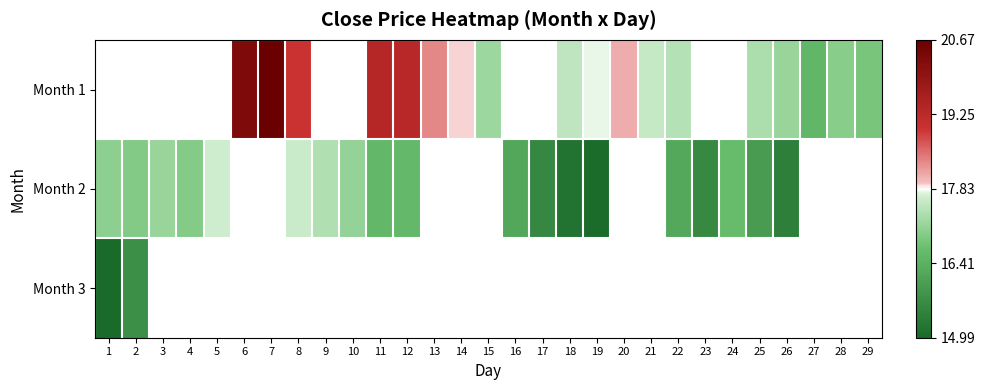

Rank the categories by Month 3 value from highest to lowest.

2, 3, 4, 5, 6, 7, 8, 9, 10, 11, 12, 13, 14, 15, 16, 17, 18, 19, 20, 21, 22, 23, 24, 25, 26, 27, 28, 29, 1